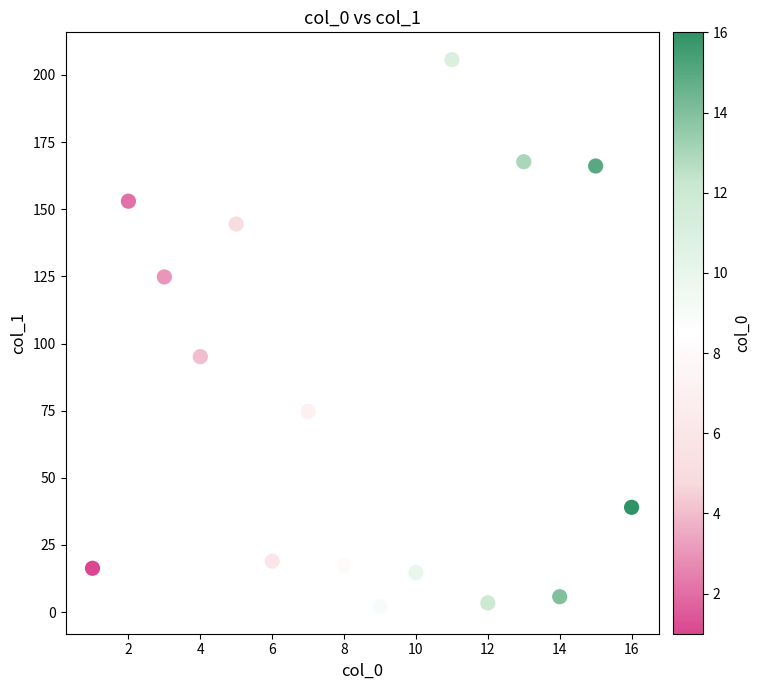

What is the range of Y values (max minus min)?

203.6